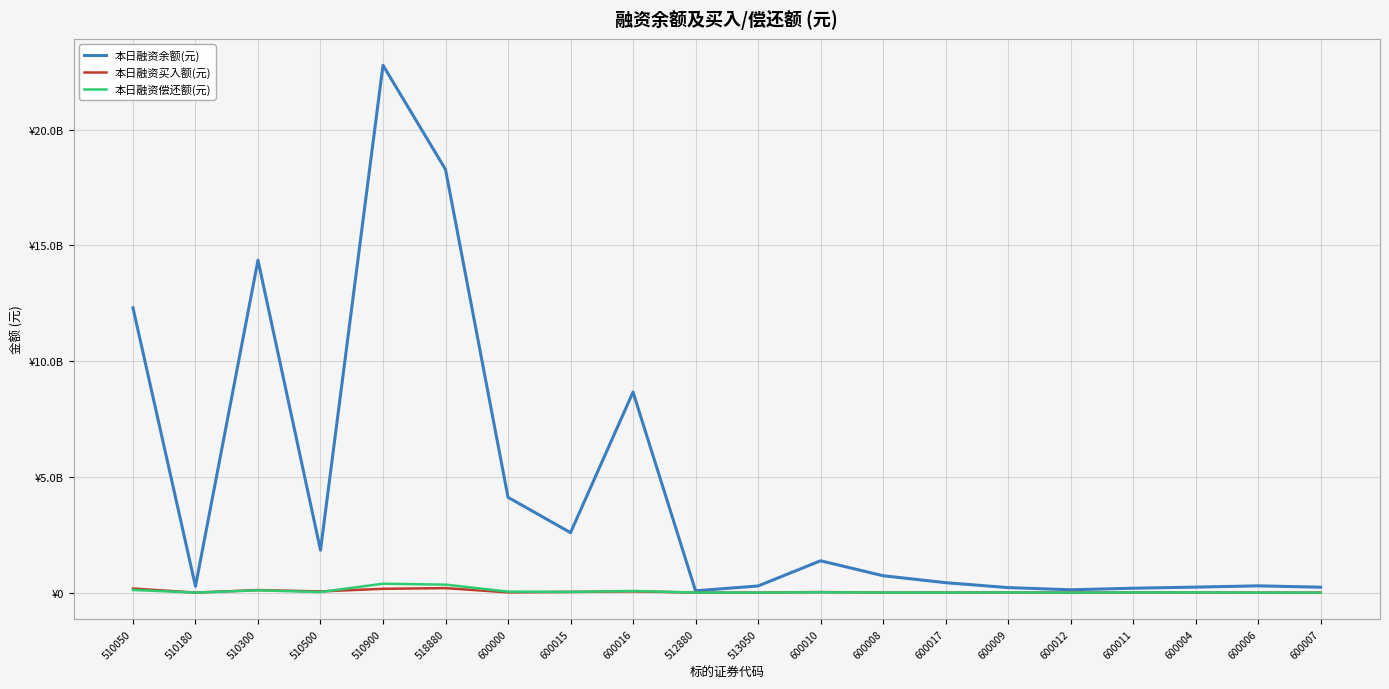

Which series has the largest total across all categories?

本日融资余额(元)